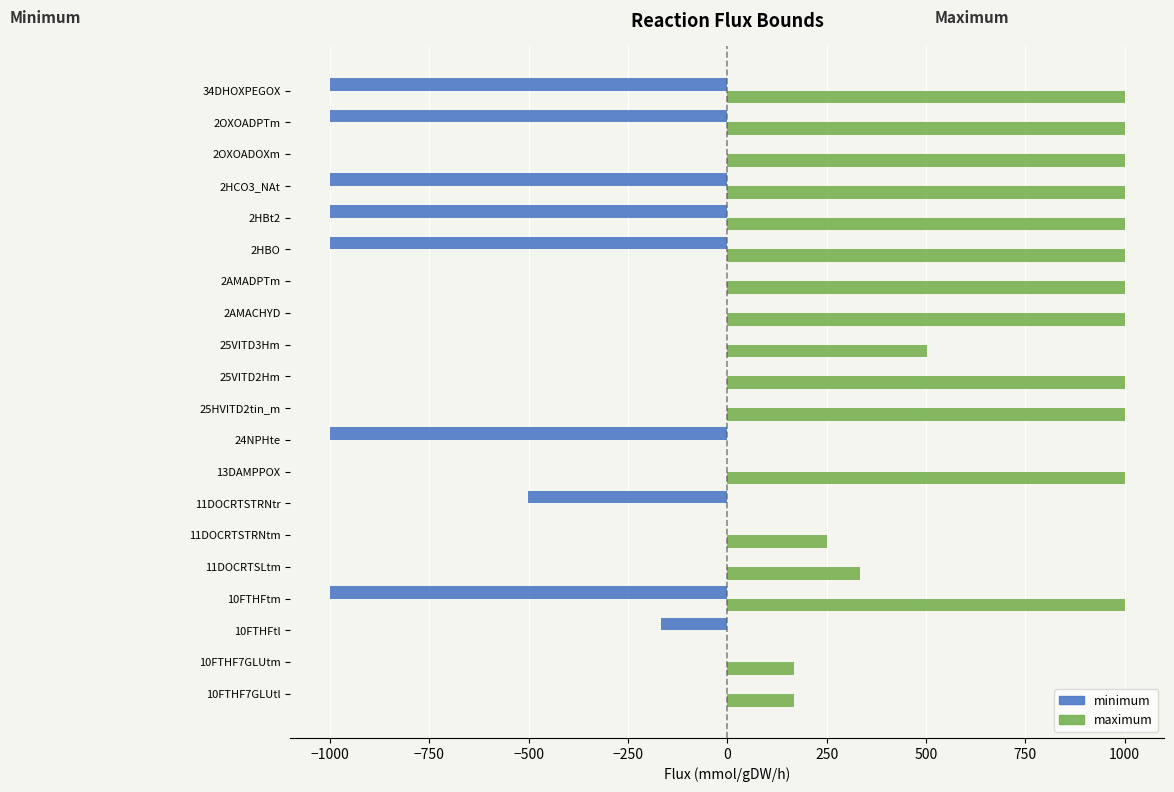

What is the greatest value displayed?

1000.0